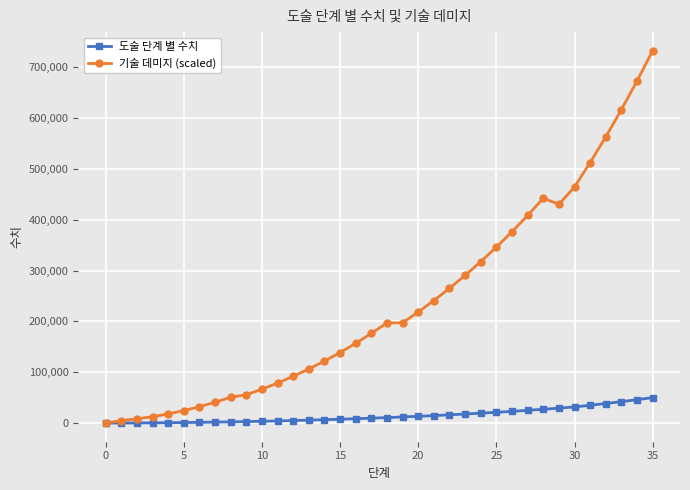

What is the value of the 기술 데미지 (scaled) point at the 9th from the left?

50860.8